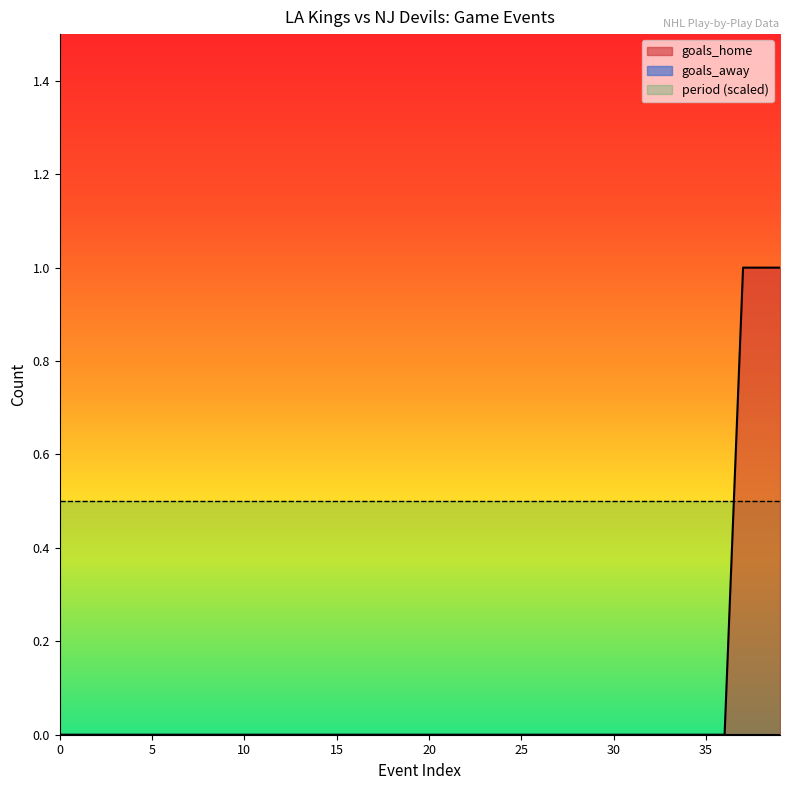

Which series has the largest total across all categories?

period (scaled)